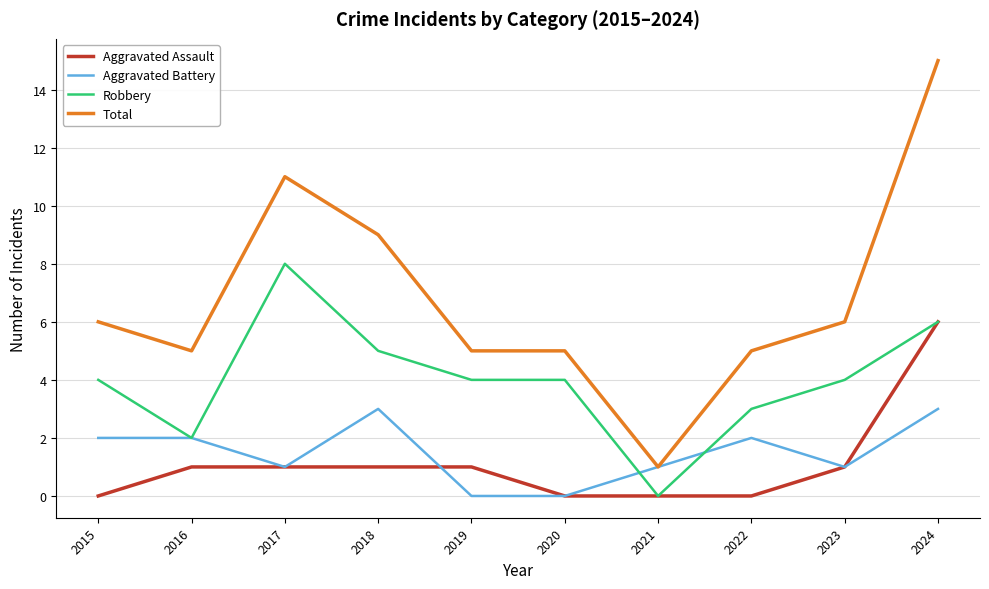

Read the Aggravated Battery value at 2023.

1